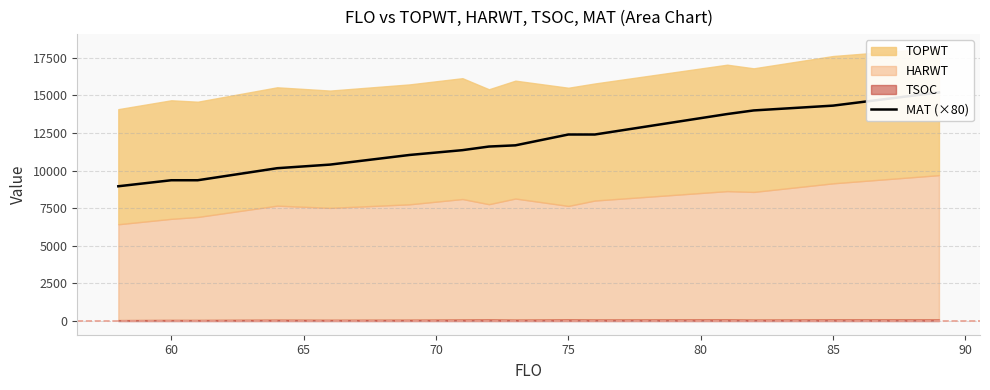

Is it true that the value at 12 is 9157?

False